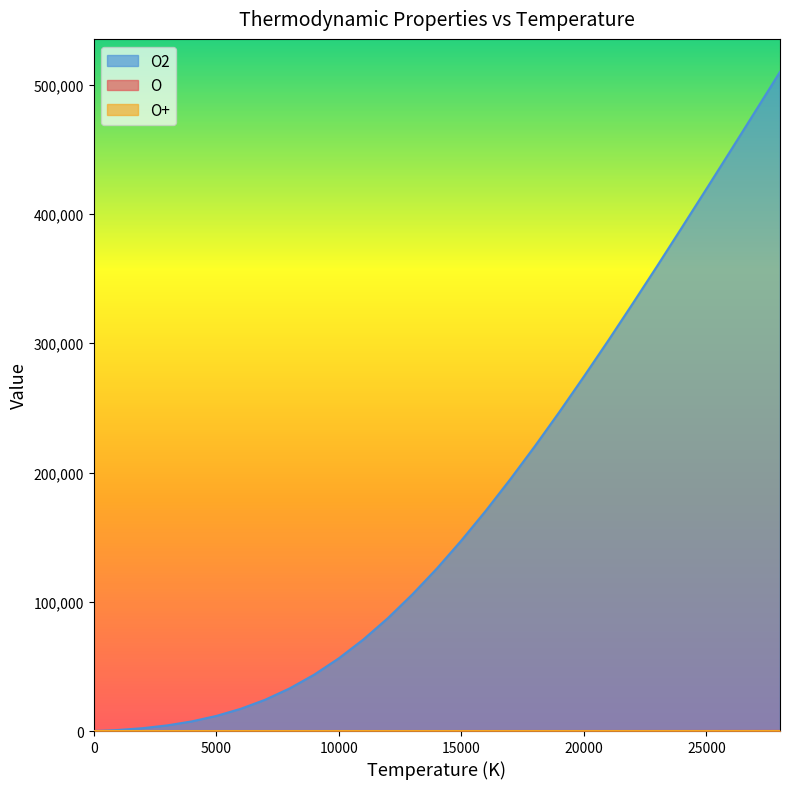

What is the highest value of the O2 series?

510000.0